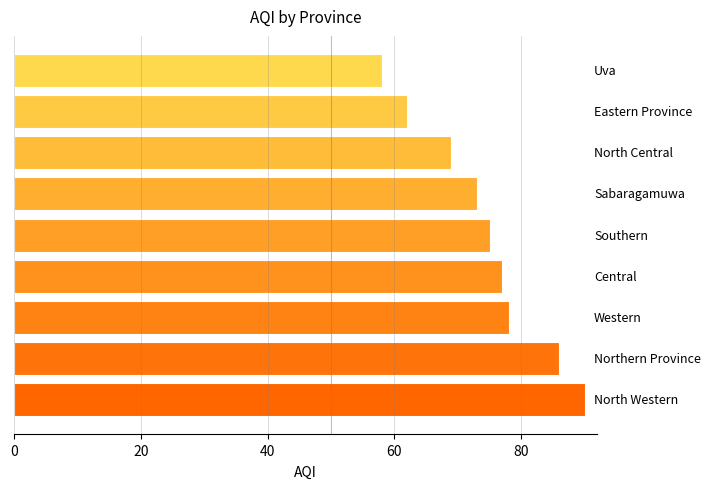

Reading bottom to top, list all the values displayed in this chart.

90	86	78	77	75	73	69	62	58